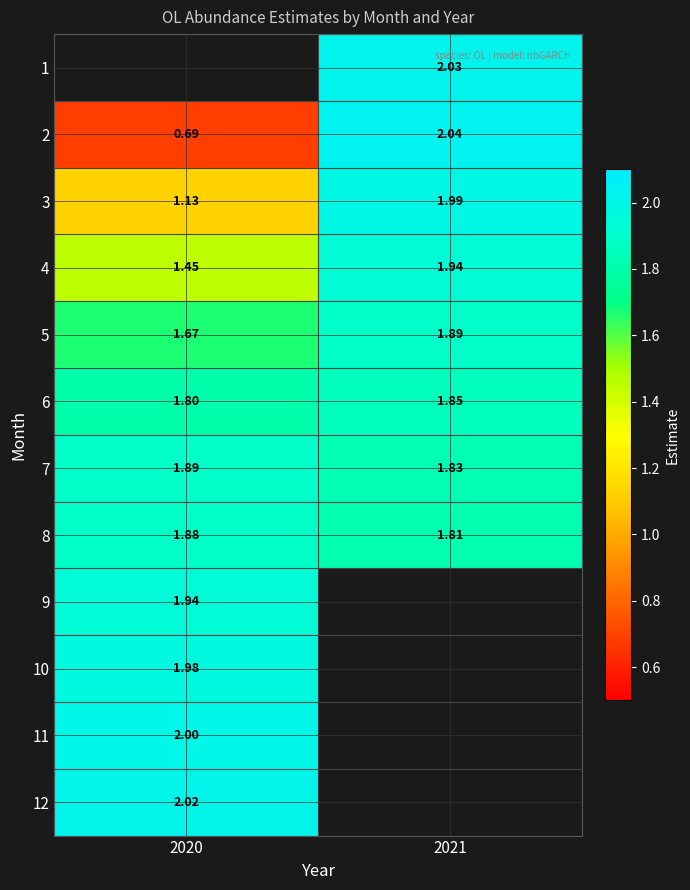

Count the number of data series in this chart.

12